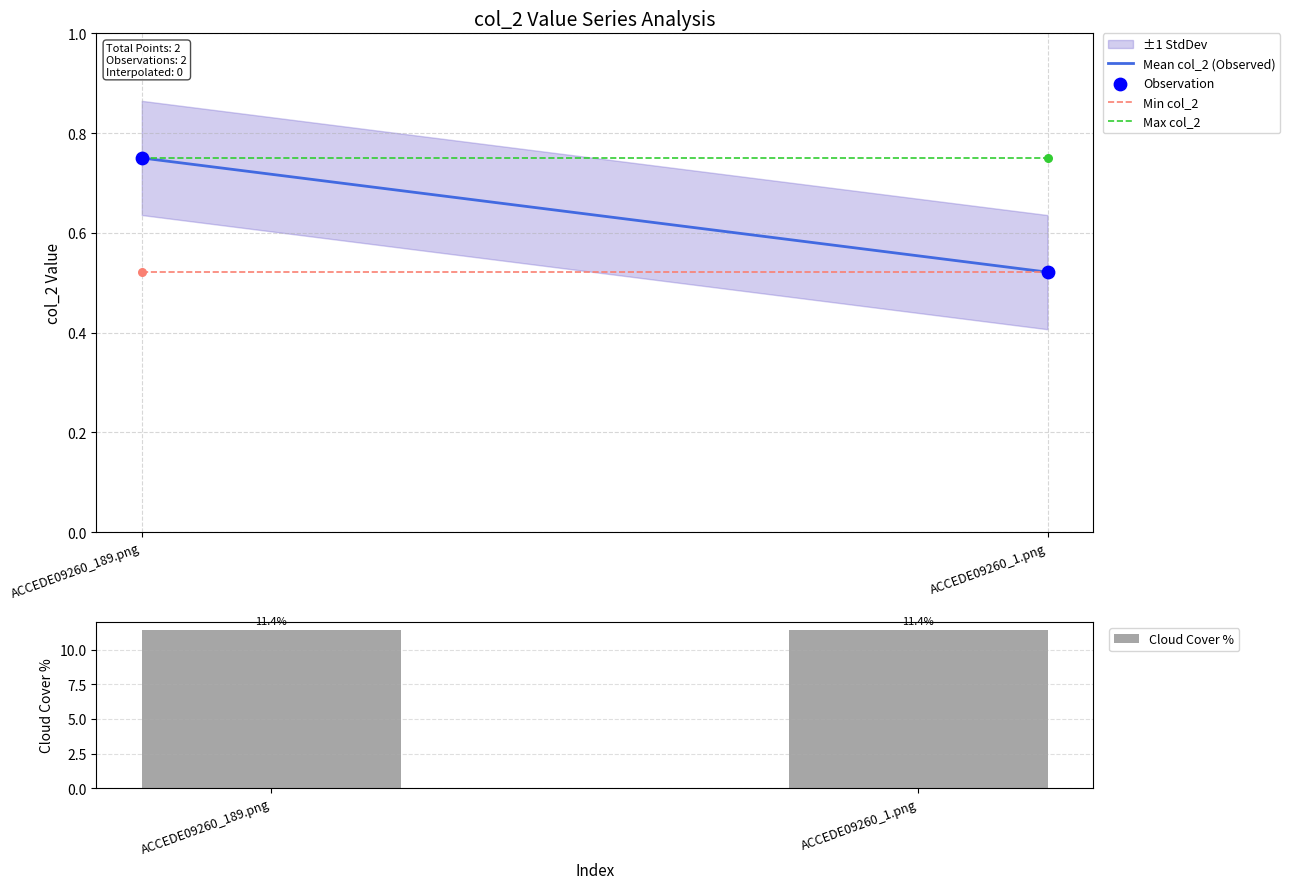

Which series has the largest total across all categories?

Cloud Cover %